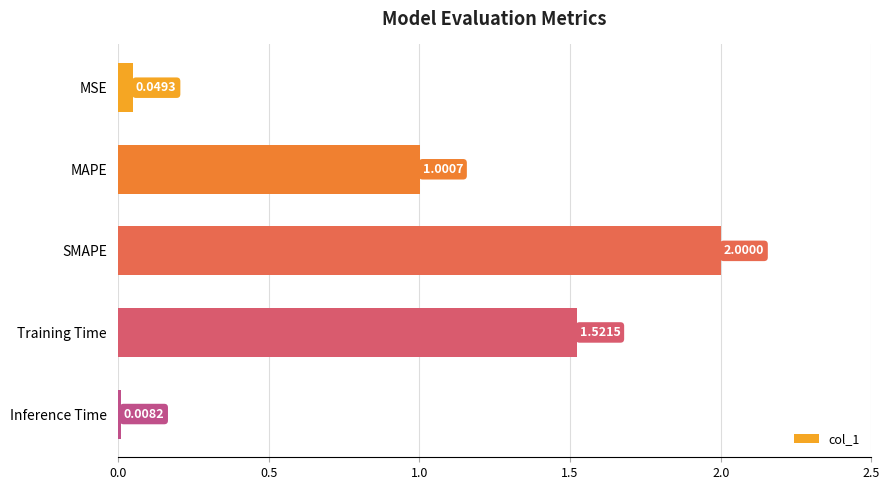

Between SMAPE and Inference Time, which is larger?

SMAPE